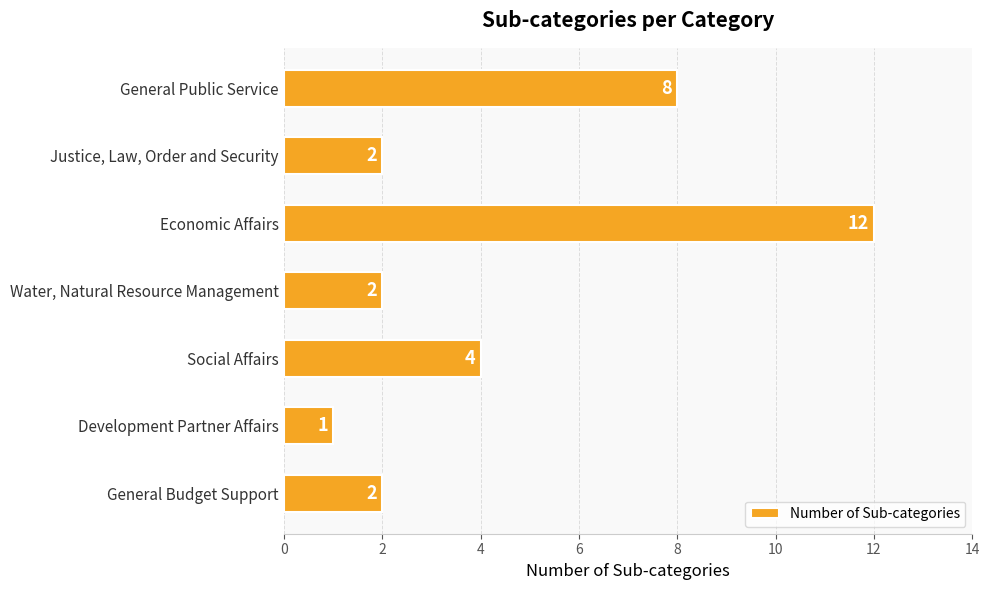

What is the sum of all values?

31